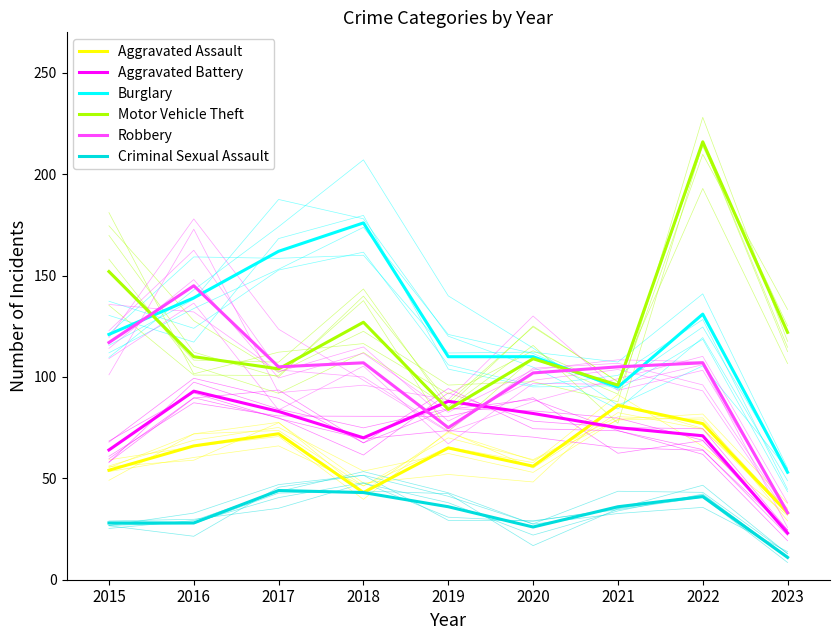

How many lines are shown in the chart?

6